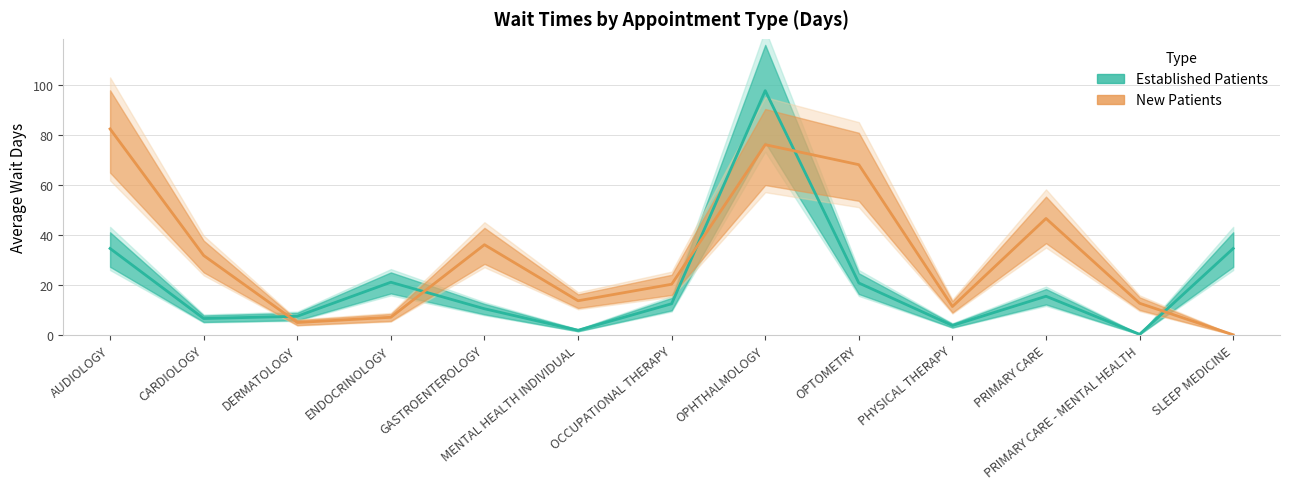

Which series ends up on top after the final intersection of EstablishedPatients and NewPatients?

EstablishedPatients